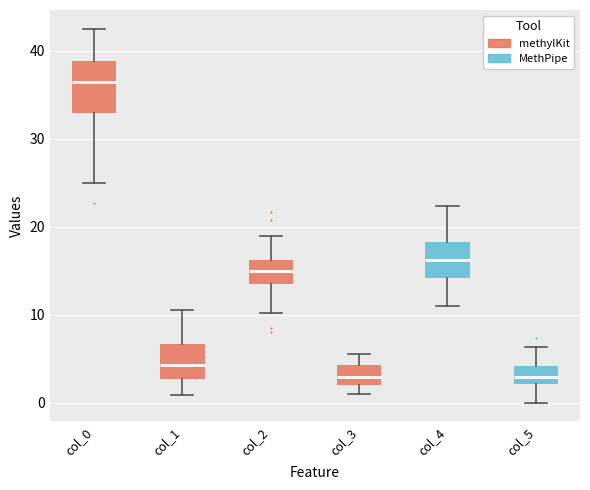

Reading left to right, transcribe this box plot: for each box, give where its median line is, the range the box spans, and where its two whiskers end, as read against the y-axis. The values are not printed on the chart, so give them approximately, as read against the axis.

col_0: median 36, box 33 to 39, whiskers 25 to 43
col_1: median 4, box 3 to 7, whiskers 1 to 11
col_2: median 15, box 13 to 16, whiskers 10 to 19
col_3: median 3, box 2 to 4, whiskers 1 to 6
col_4: median 16, box 14 to 18, whiskers 11 to 22
col_5: median 3, box 2 to 4, whiskers 0 to 6